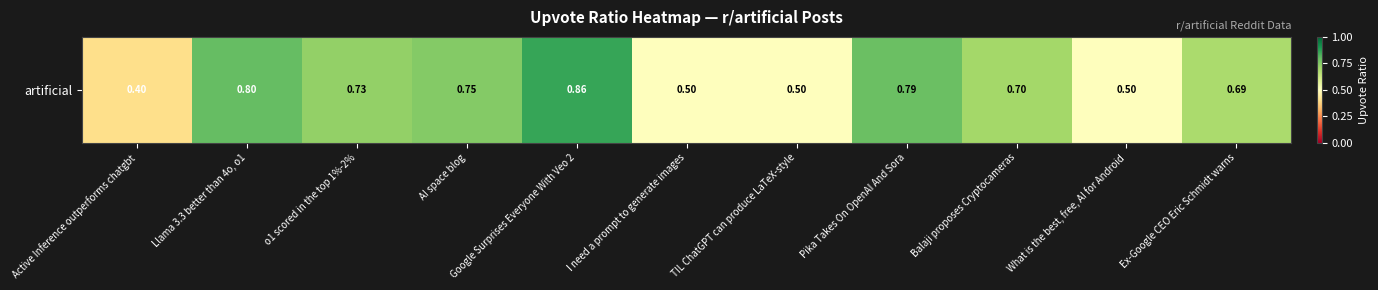

How many values are between 0 and 1?

11